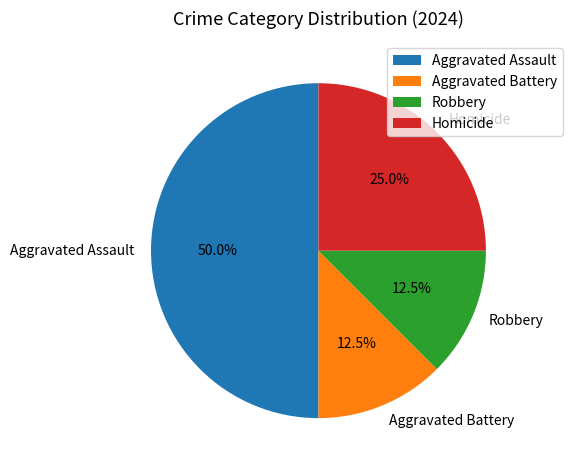

Which slice is the largest?

Aggravated Assault